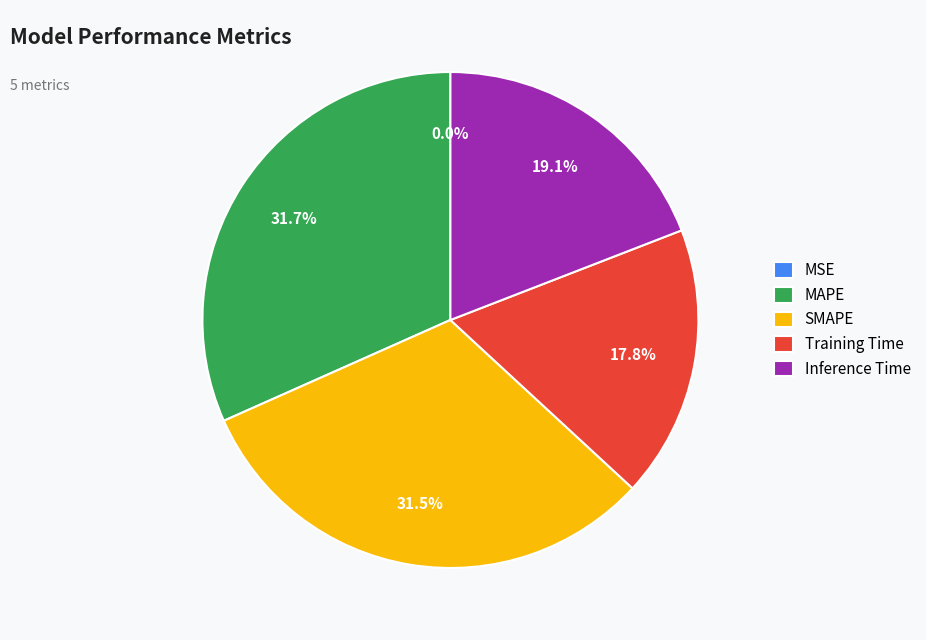

Combined, what portion of the pie is MAPE and SMAPE?

63.1%